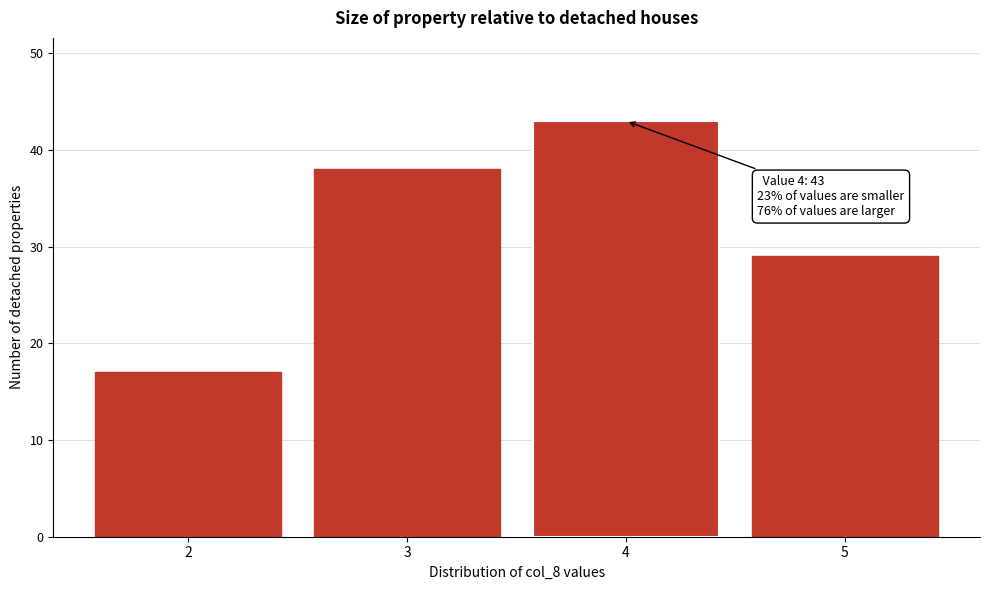

Reading left to right, what are all the values shown in this chart?

2=17	3=38	4=43	5=29